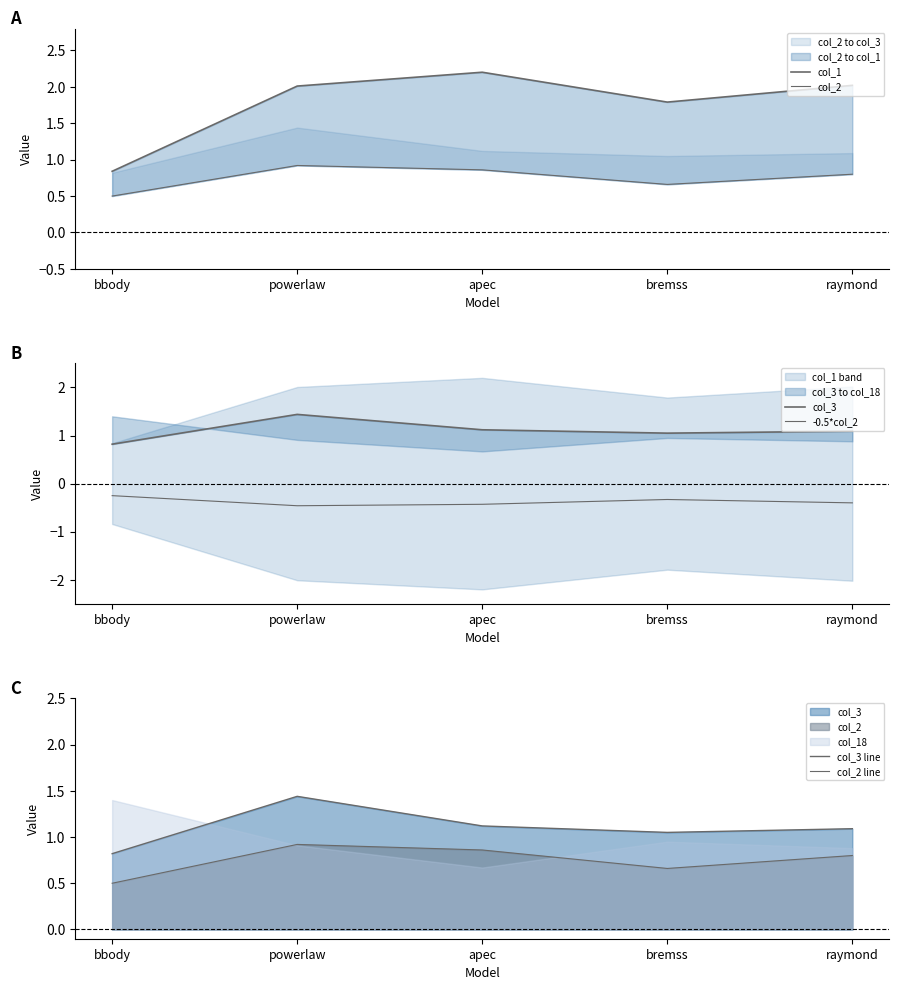

What position from the left is powerlaw?

2